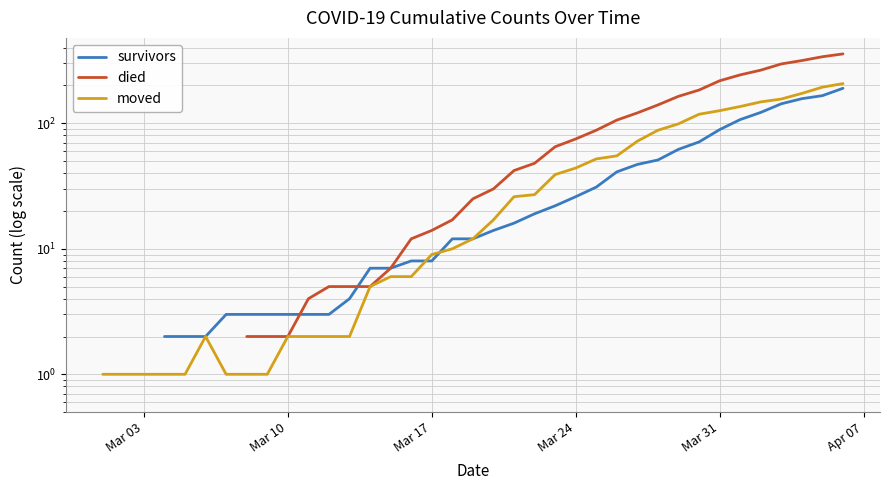

Is it true that survivors equals 43.5 at Mar 24?

False